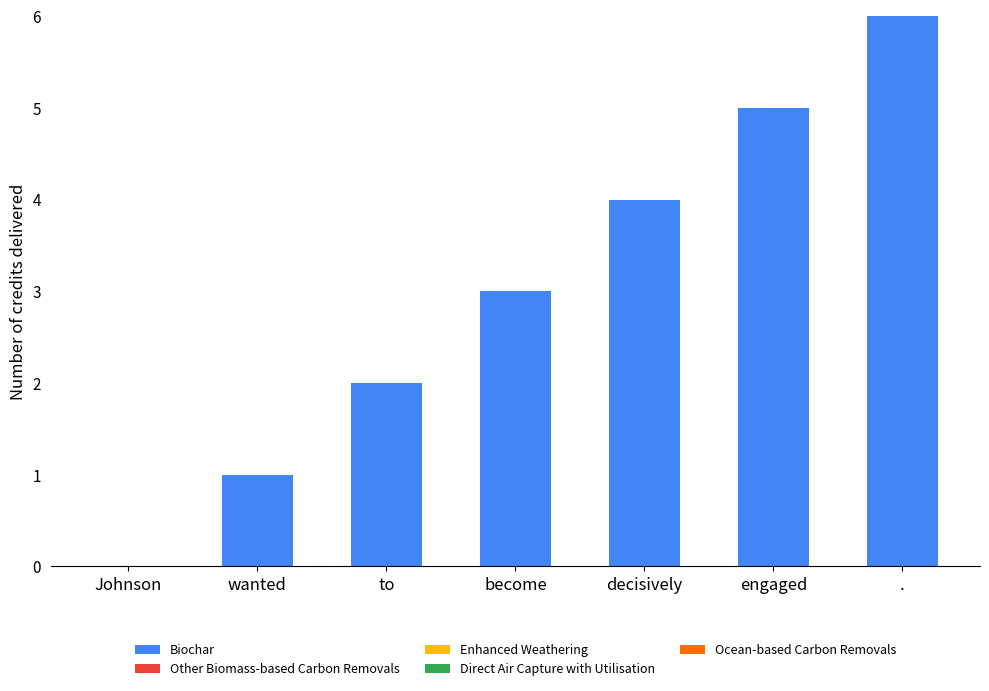

What value does the data have at .?

6